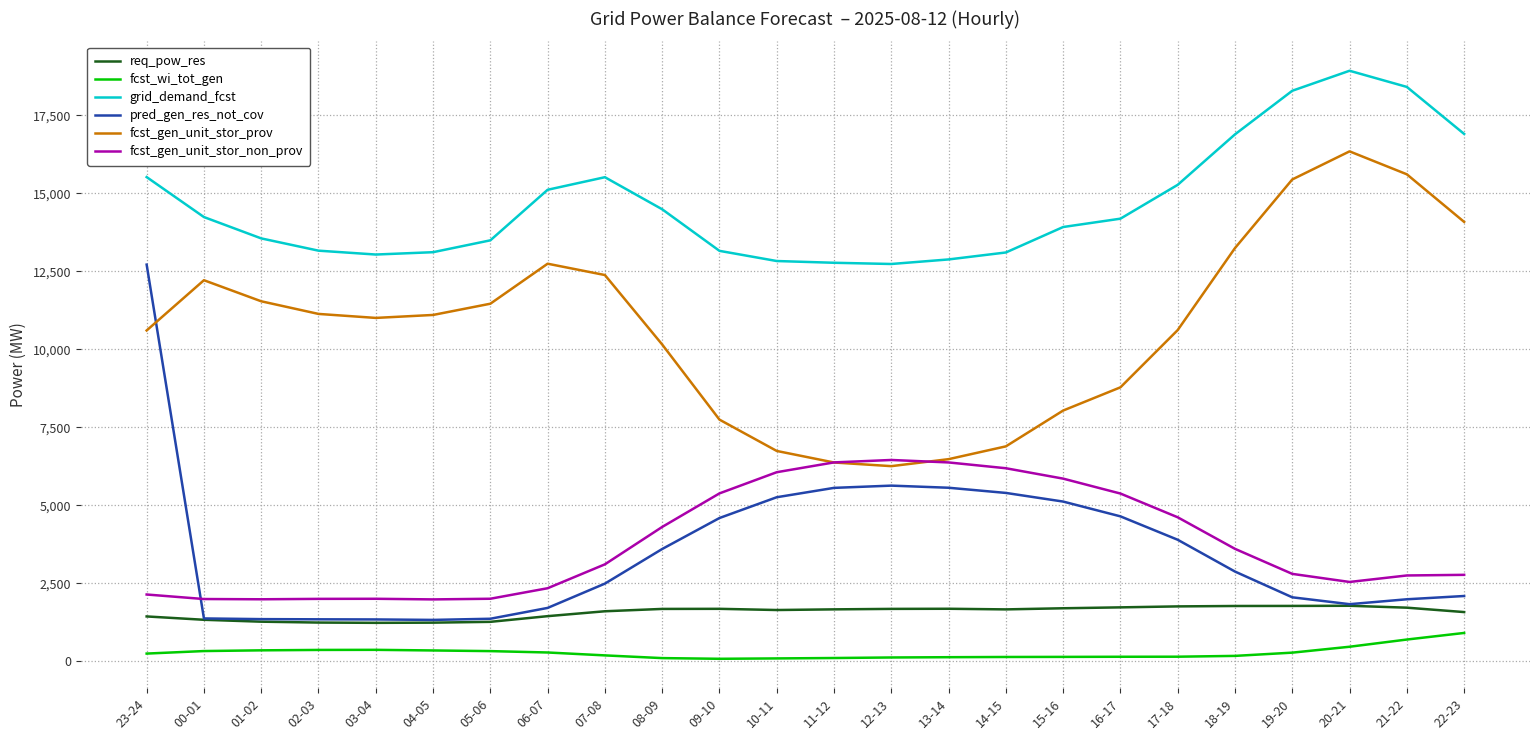

Which category has the highest value in the fcst_gen_unit_stor_prov series?

20-21